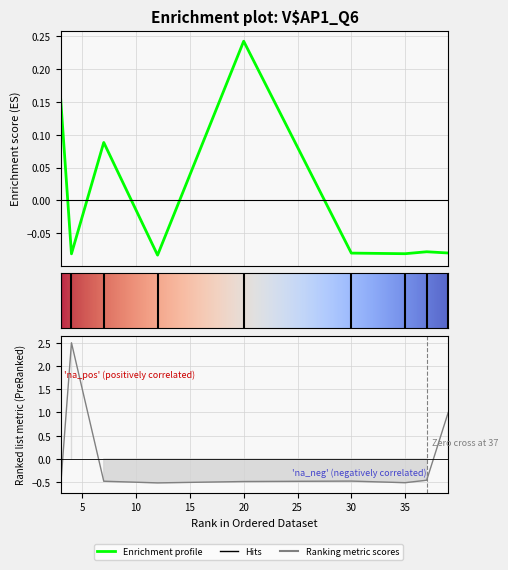

At which label is param2_value closest to 0?

37